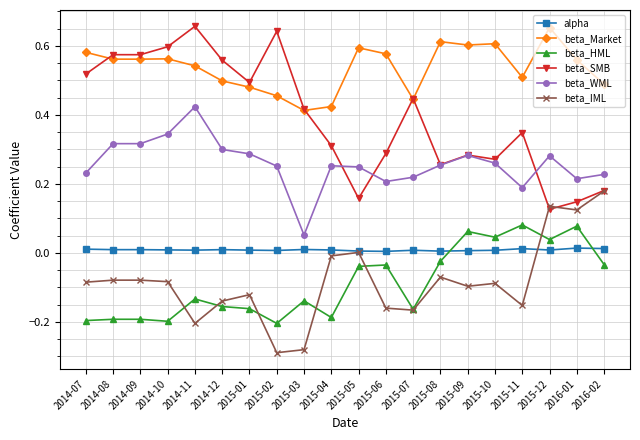

What is the label of the 7th point from the left?

2015-01